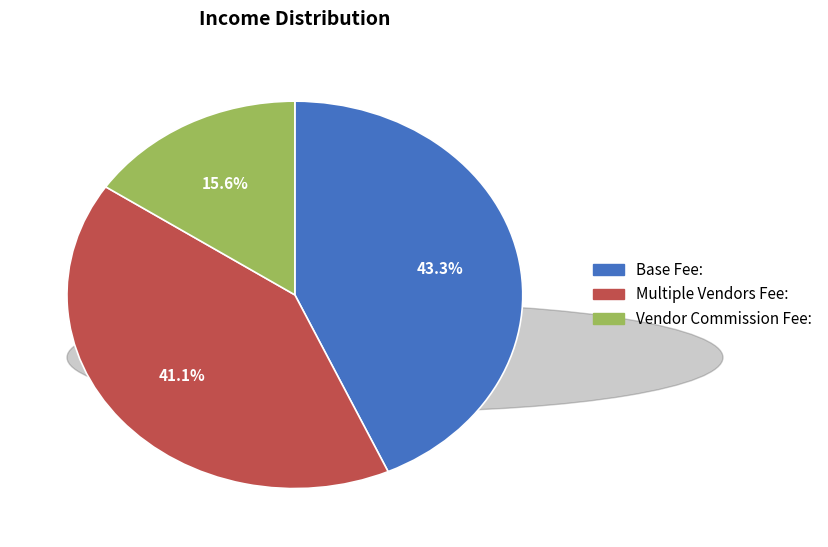

Which category has the smallest portion of the pie?

Vendor Commission Fee: